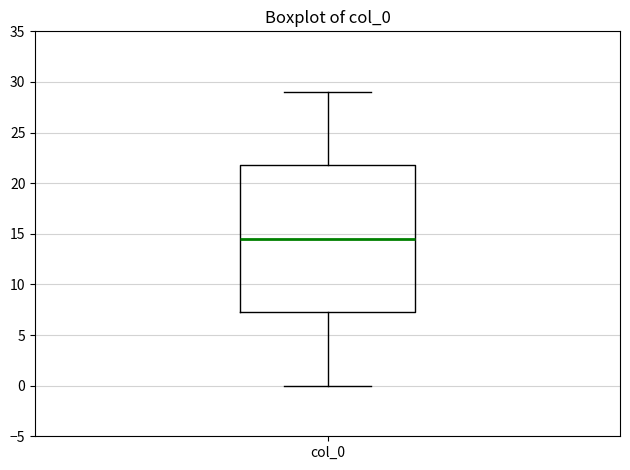

Where does the median line of the box for col_0 sit on the y-axis? The values are not printed on the chart, so give them approximately, as read against the axis.

14.5